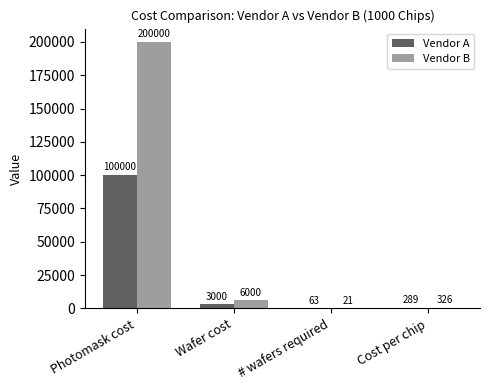

What are all the series names shown in the legend?

Vendor A, Vendor B